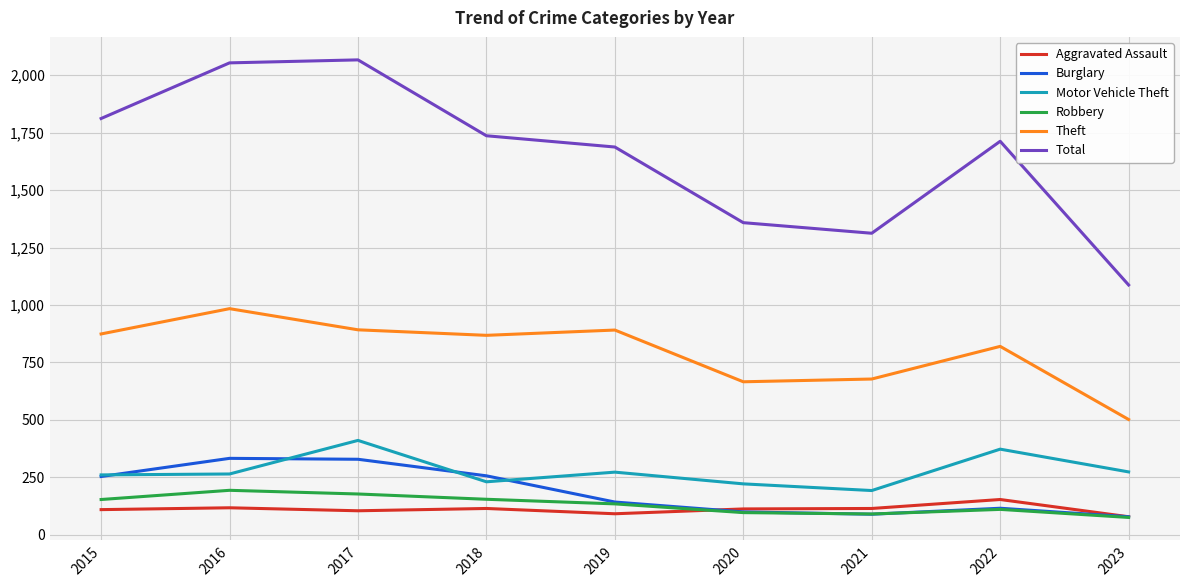

What is the highest value of the Total series?

2066